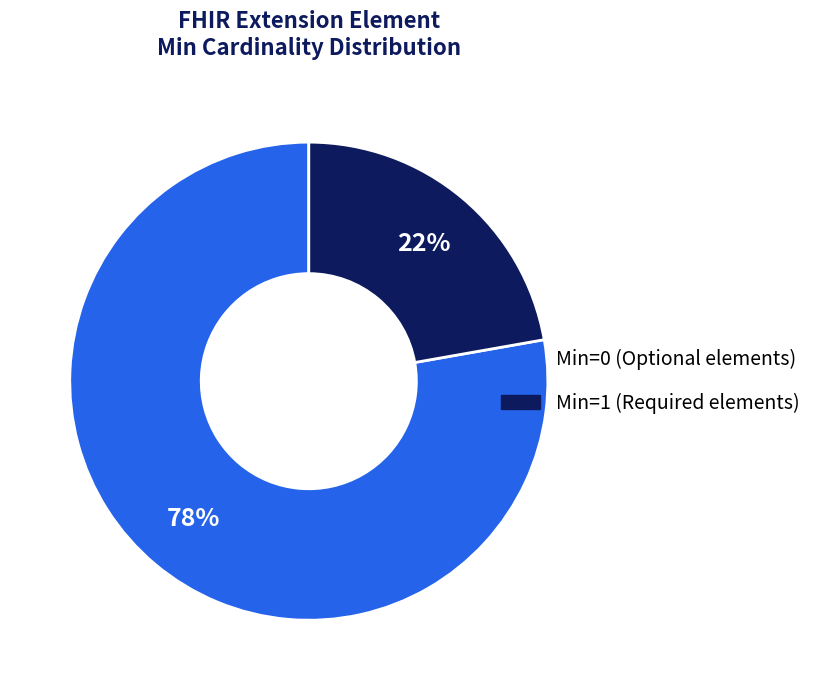

To the nearest percent, what is the average slice percentage?

50%